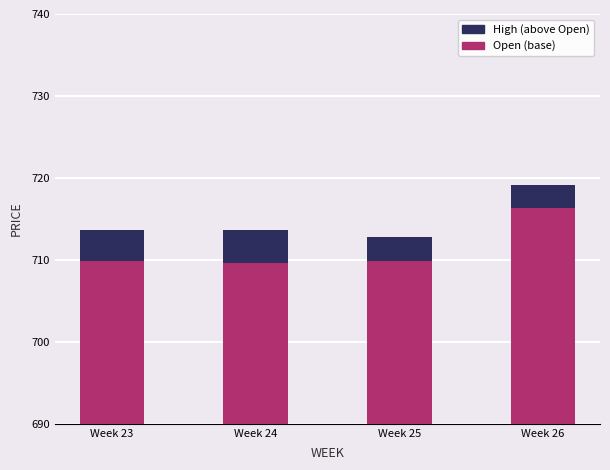

At which label is High (above Open) closest to 3?

Week 25